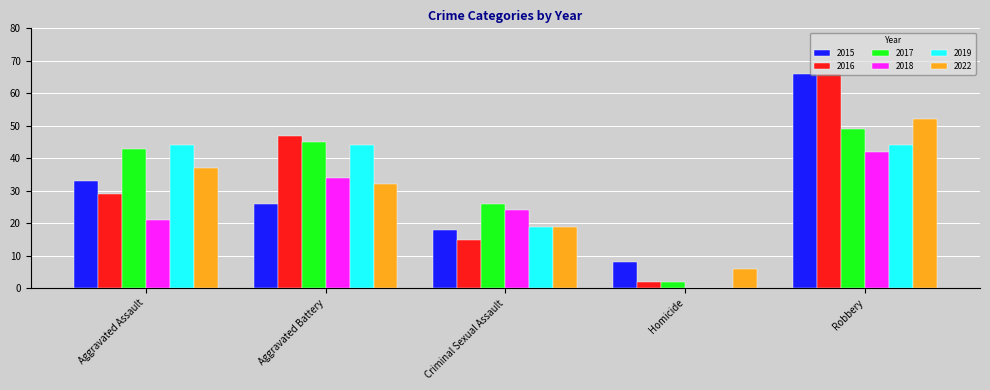

At which category is the sum across all series the highest?

Robbery